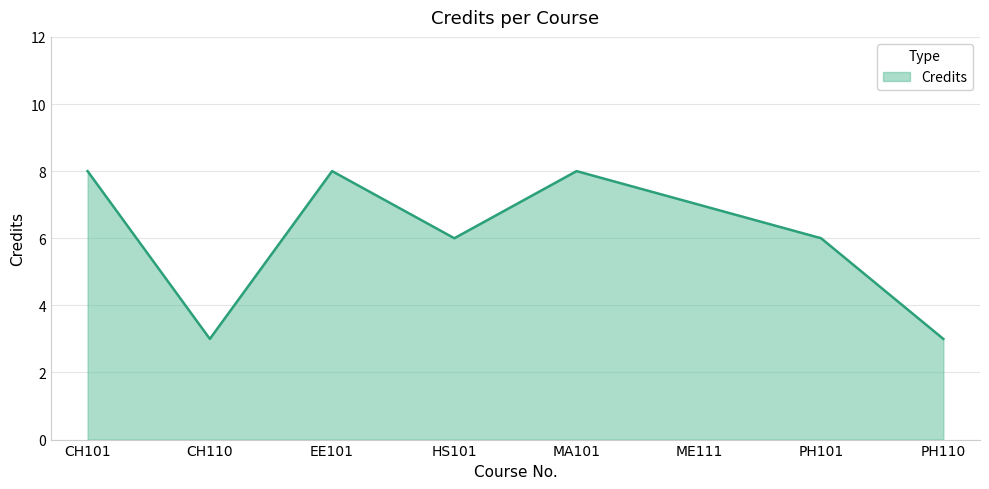

The value at CH110 is 5. True or false?

False